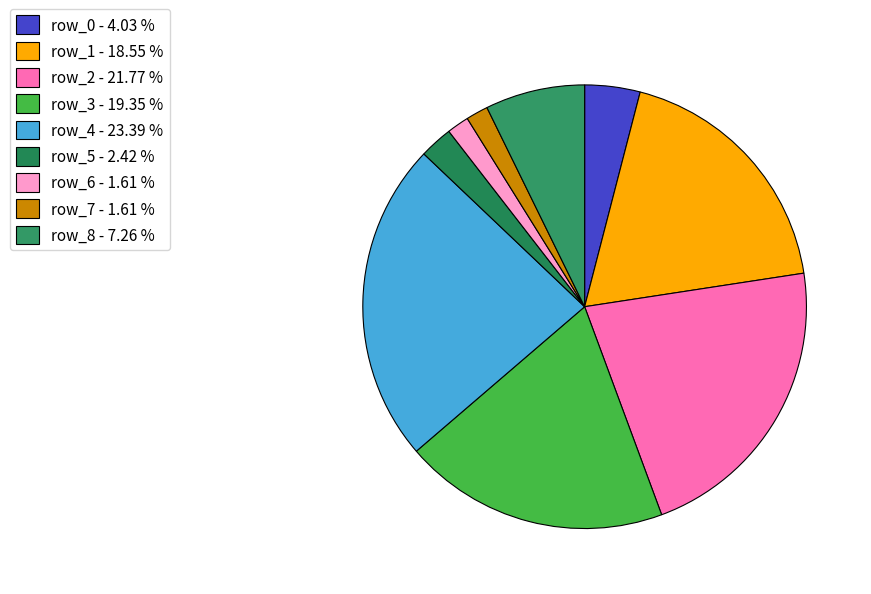

To the nearest percent, what percentage of the pie is row_8?

7%